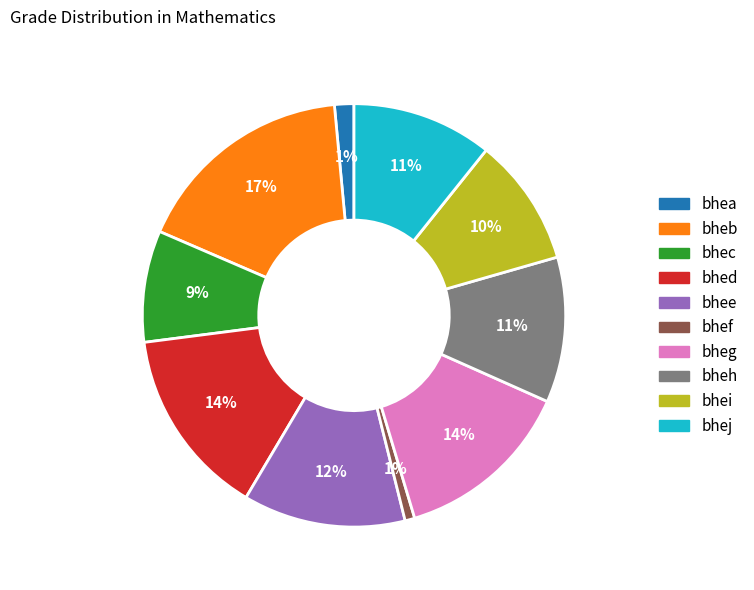

To the nearest percent, what is the average slice percentage?

10%